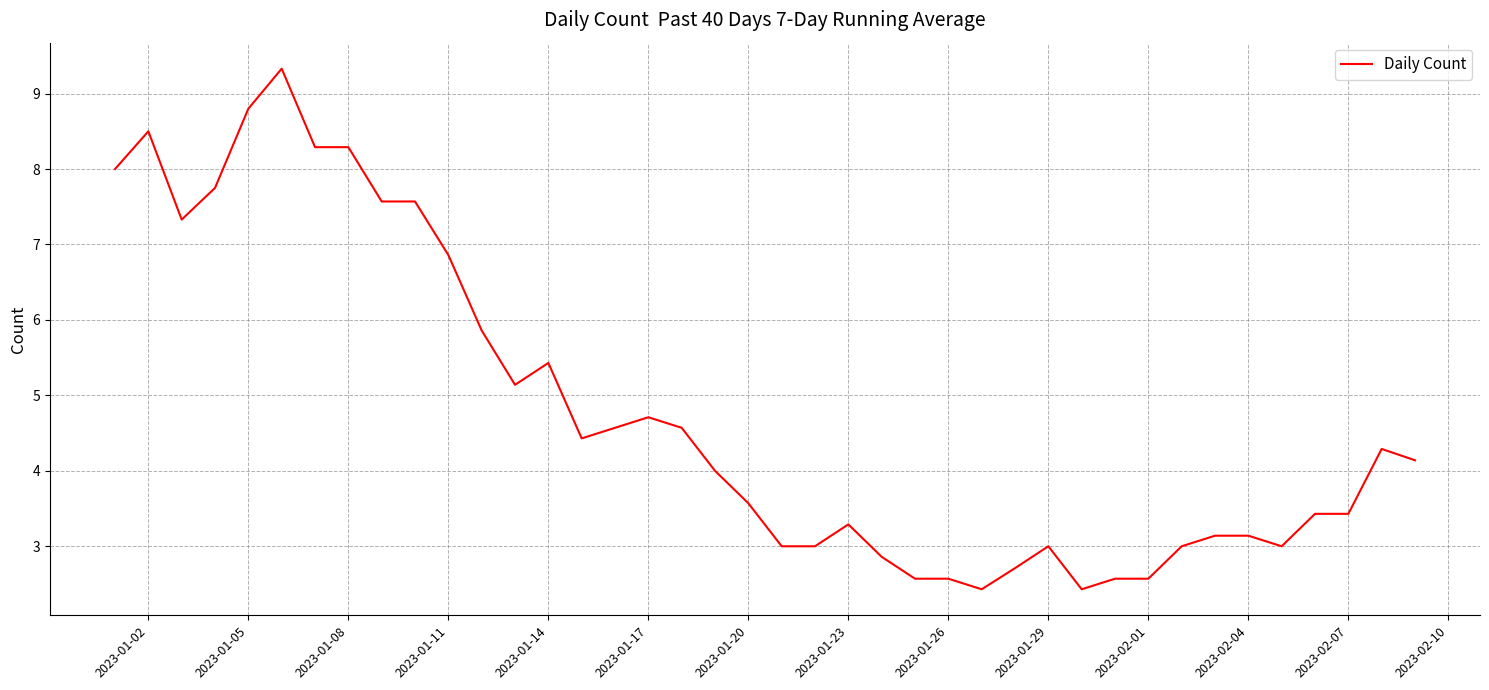

How many lines are shown in the chart?

1